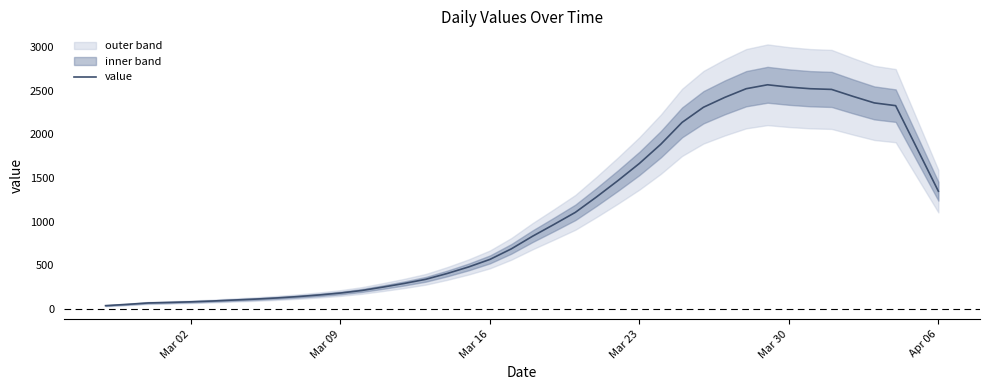

What is the maximum value for value?

2566.0